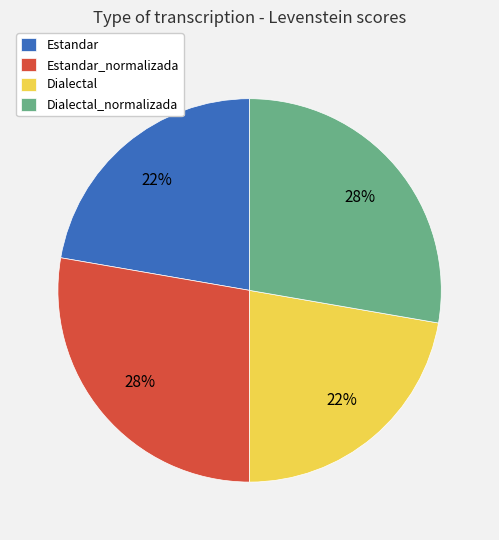

The Dialectal_normalizada slice represents 38% of the pie. True or false?

False